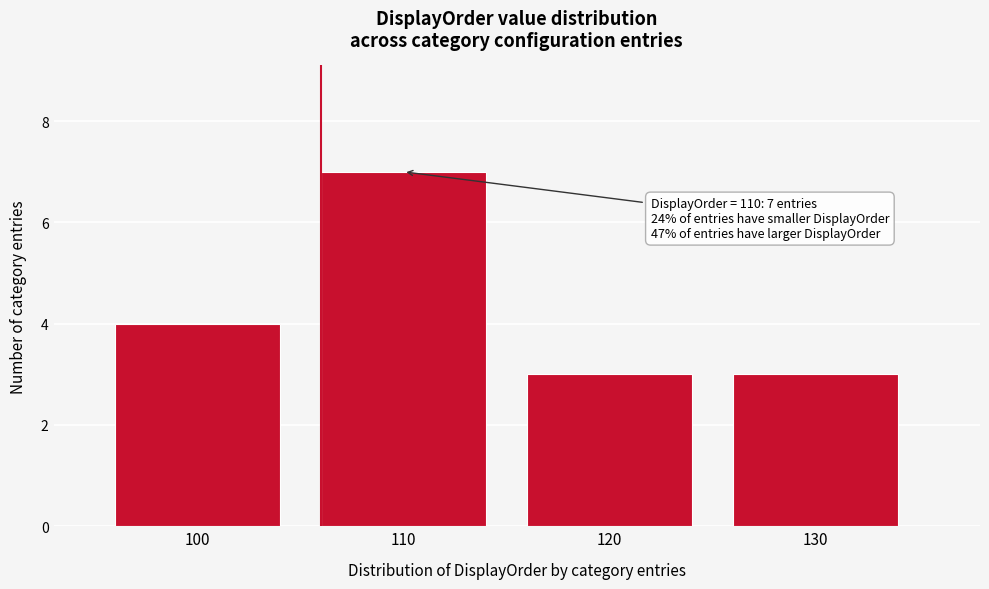

Reading left to right, transcribe all the data shown in this chart.

100=4	110=7	120=3	130=3